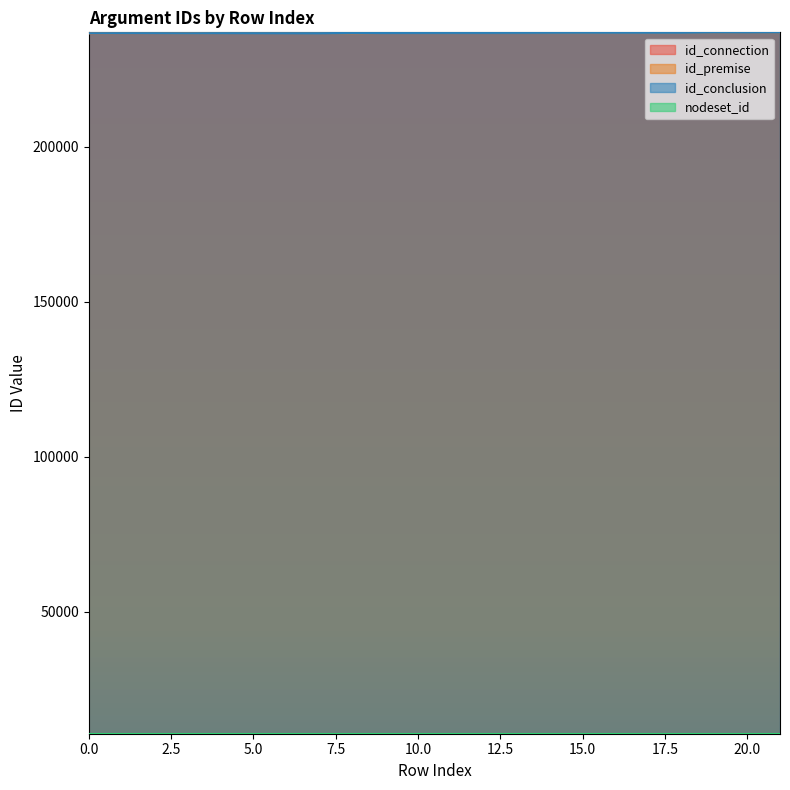

List the series in order of their overall mean, lowest first.

id_conclusion, id_premise, id_connection